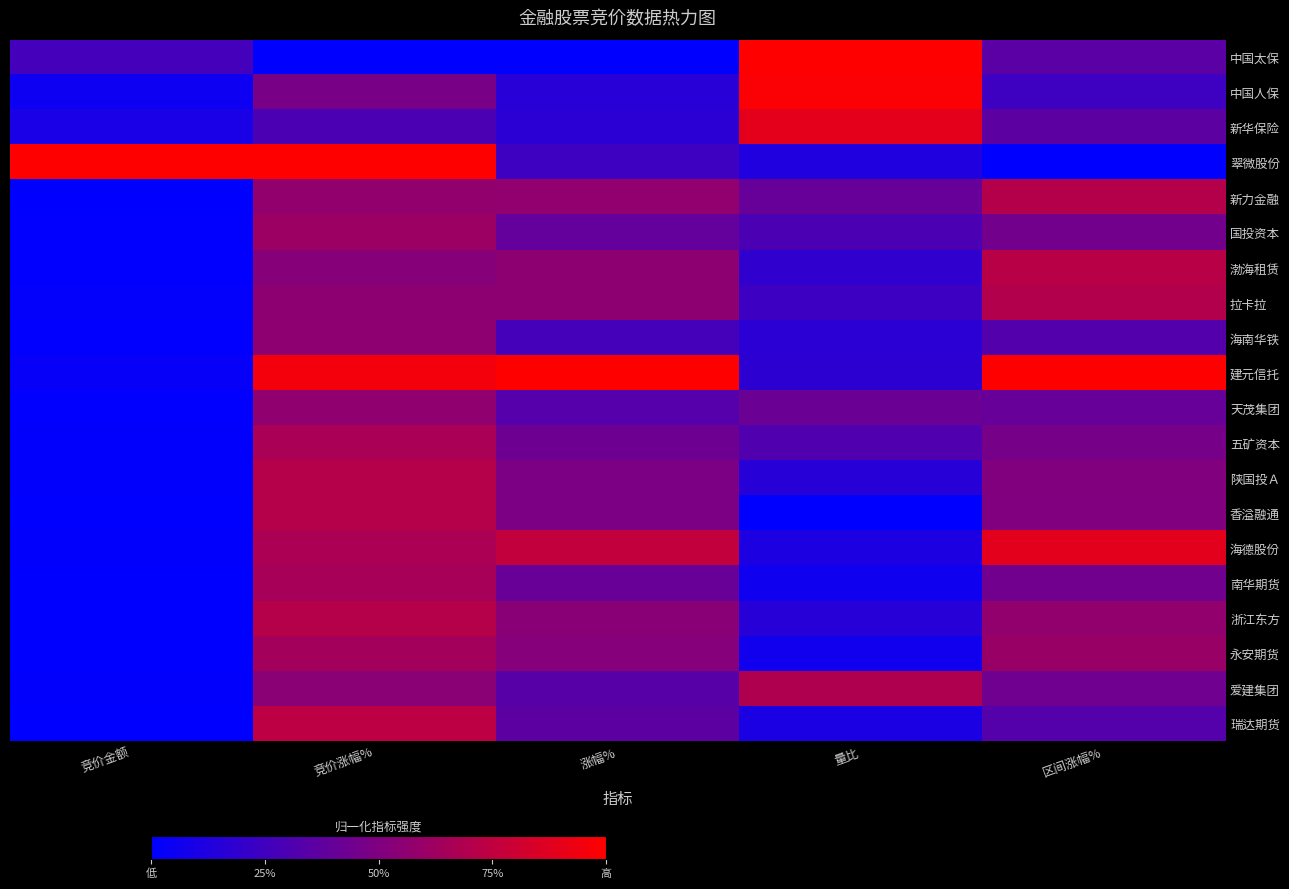

At which category is the sum across all series the highest?

竞价涨幅%